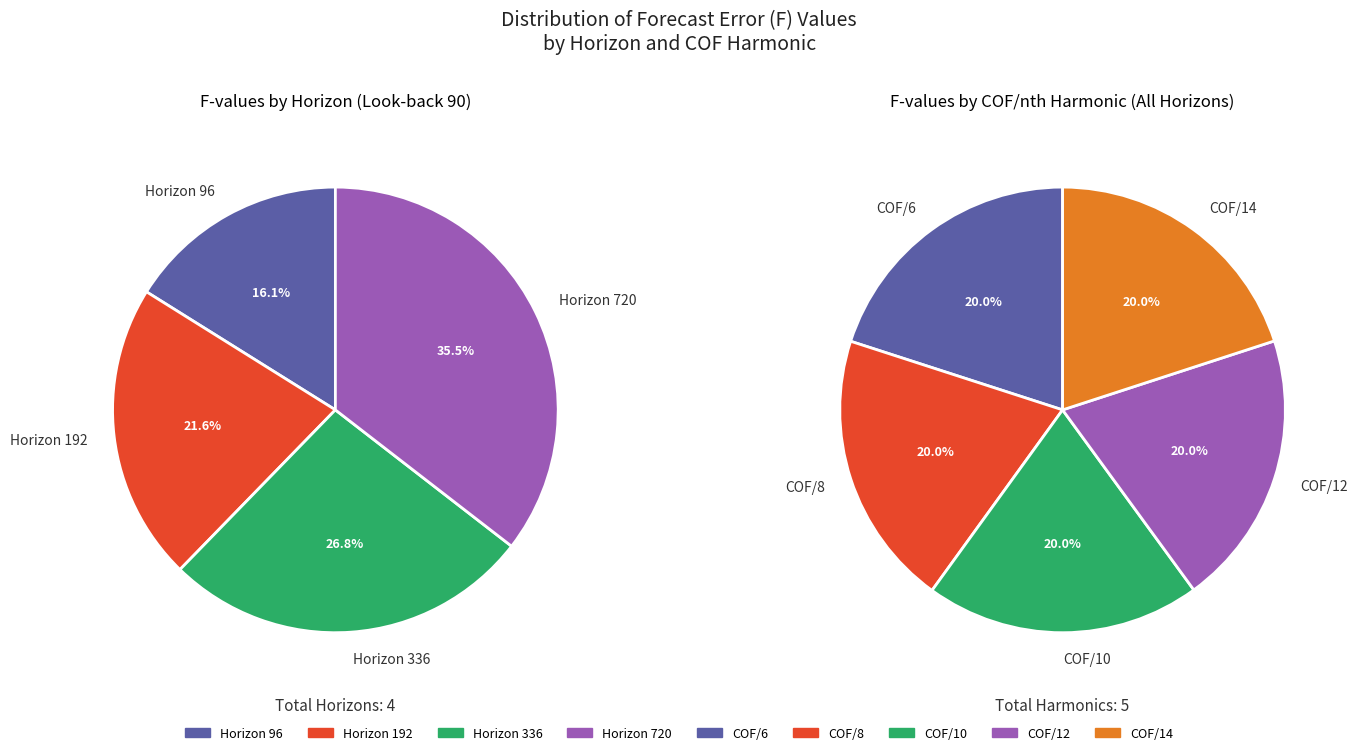

Between COF/10 and COF/14, which is larger?

COF/14